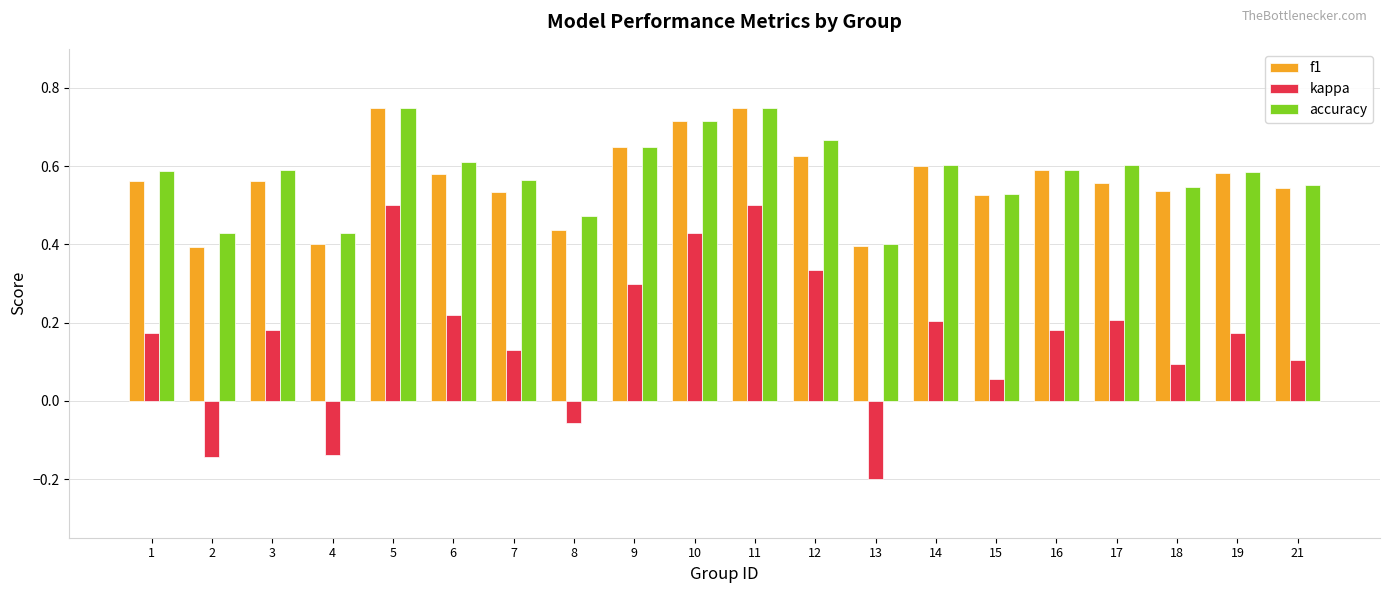

What is the sum of all f1 values?

11.3